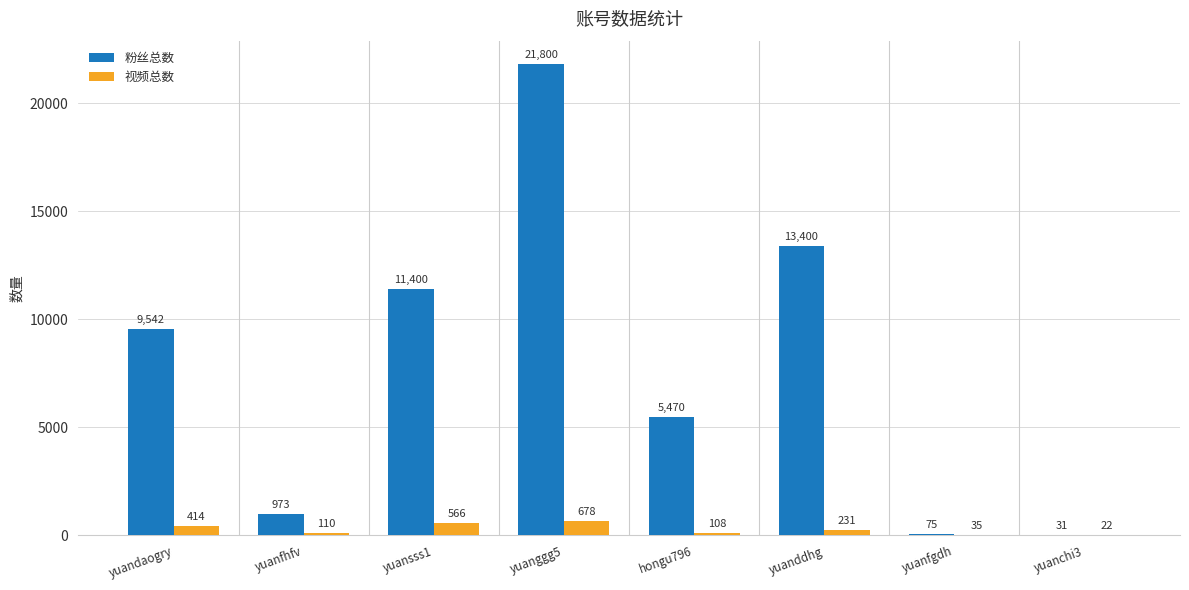

Which category has the highest value in the 粉丝总数 series?

yuanggg5